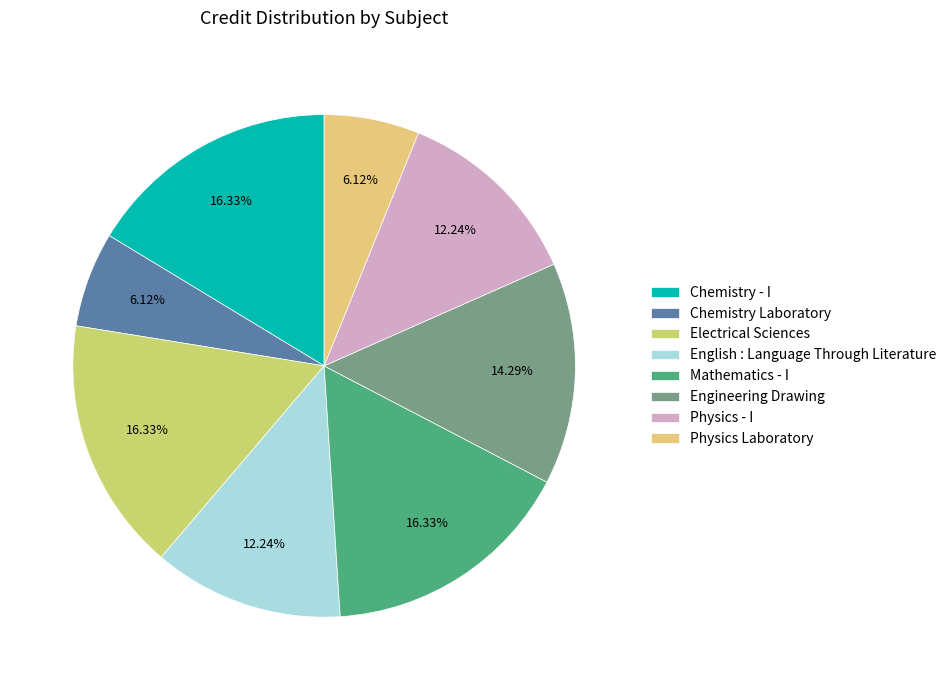

How many segments does this pie chart have?

8